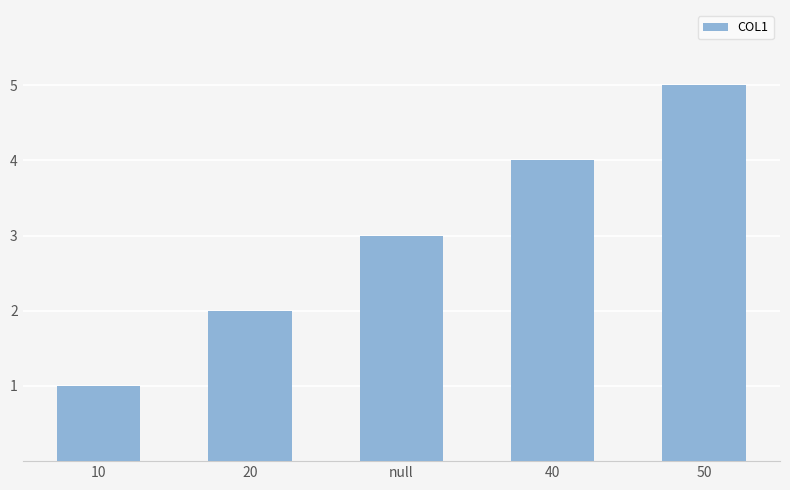

Reading left to right, list all the values displayed in this chart.

10=1	20=2	null=3	40=4	50=5